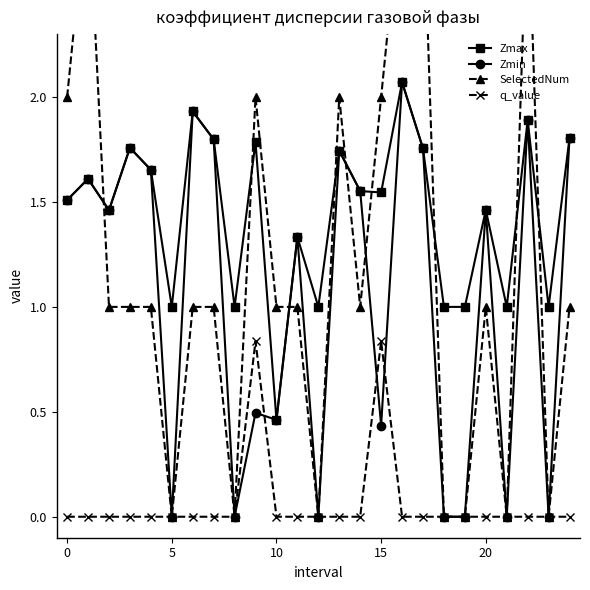

True or false: Zmin and Zmax cross at least once.

False